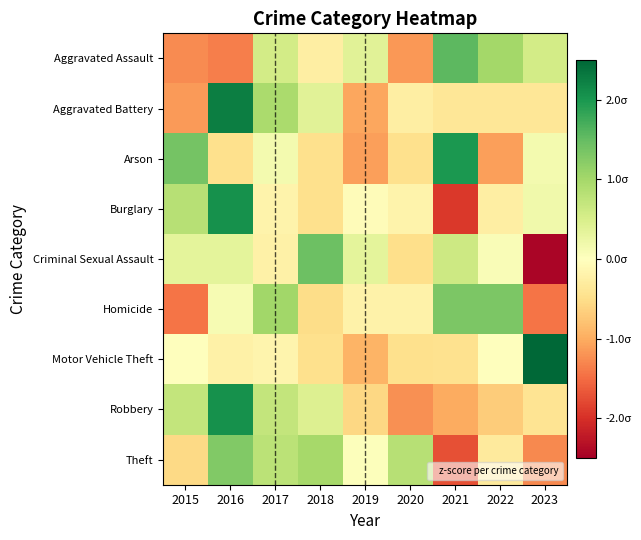

Between 2016 and 2021, which series saw the biggest shift?

Burglary